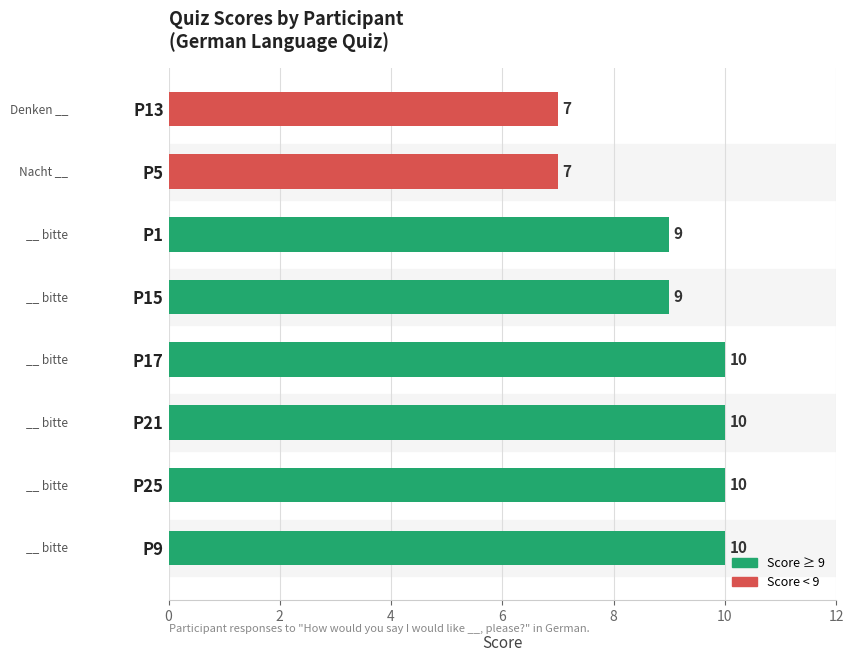

Are the bars grouped side by side (vs. stacked)?

No